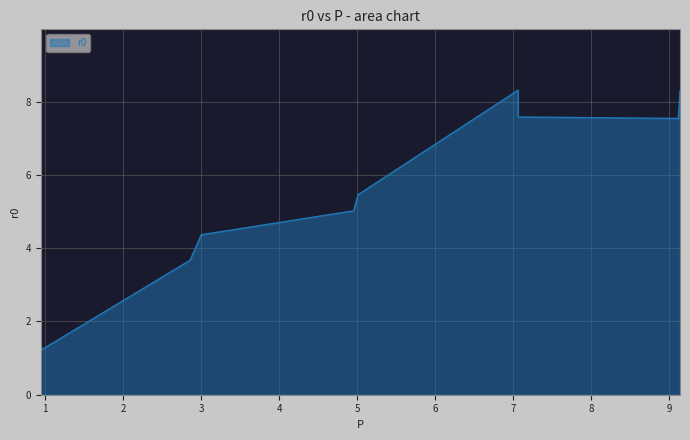

What is the minimum value shown in the chart?

1.2